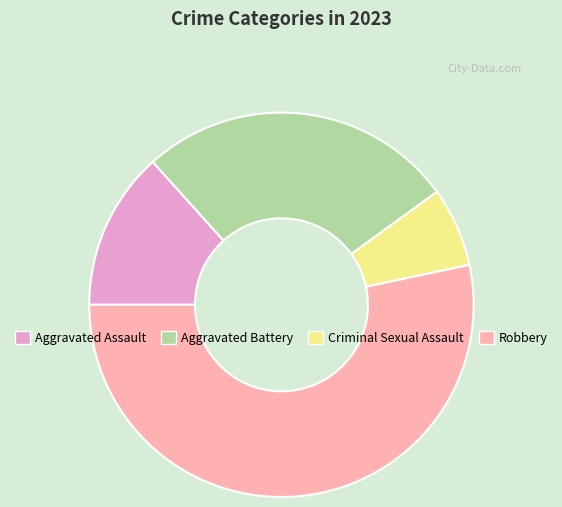

Between Aggravated Assault and Criminal Sexual Assault, which is larger?

Aggravated Assault